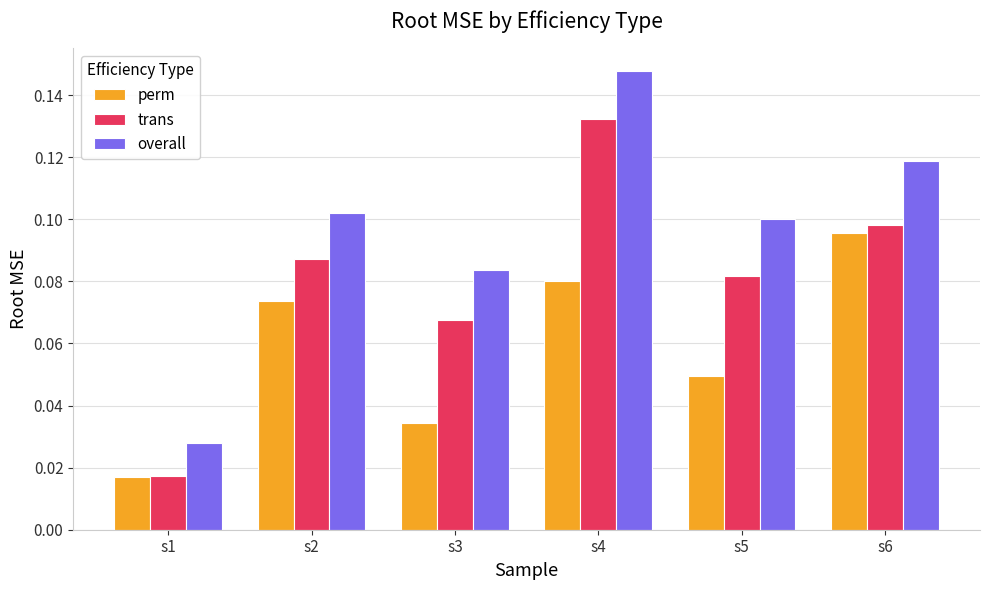

Rank the categories by perm value from lowest to highest.

s1, s3, s5, s2, s4, s6